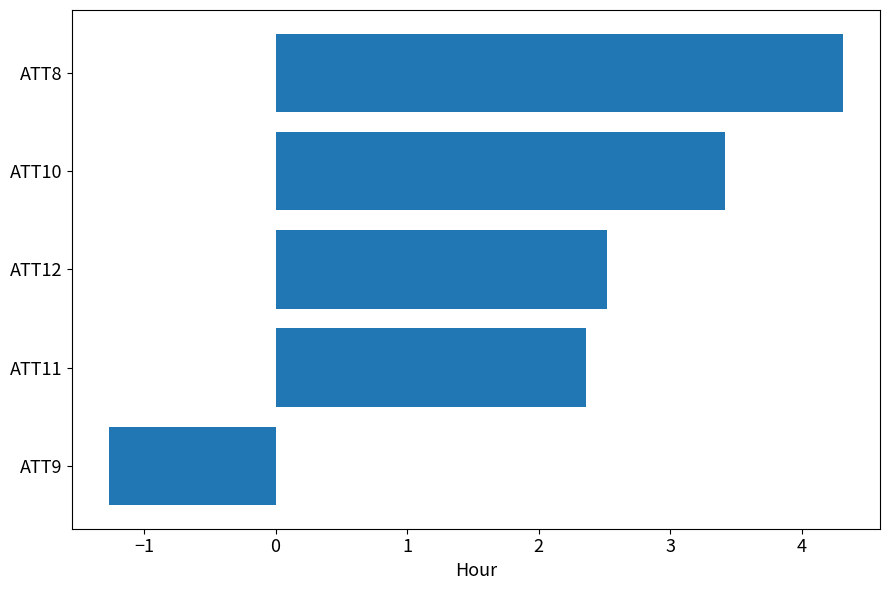

List the labels in order of value, largest first.

ATT8, ATT10, ATT12, ATT11, ATT9